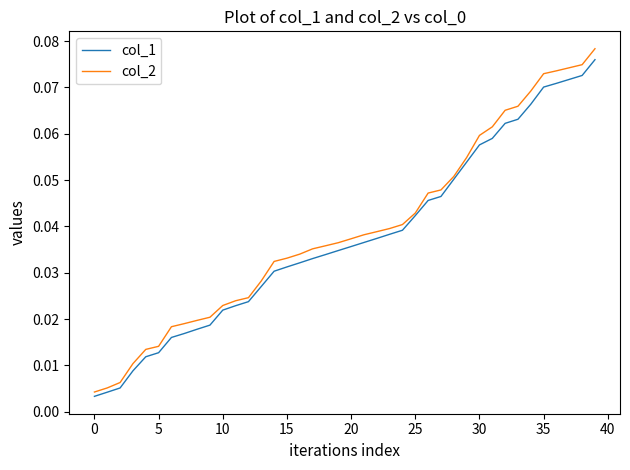

True or false: col_1 has more than 0 interior local peaks.

False